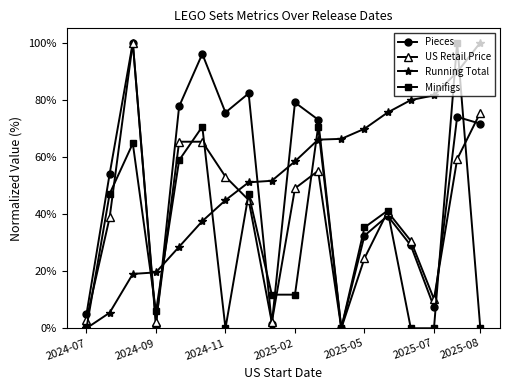

What is the value of the Minifigs point at the 17th from the left?

100.0